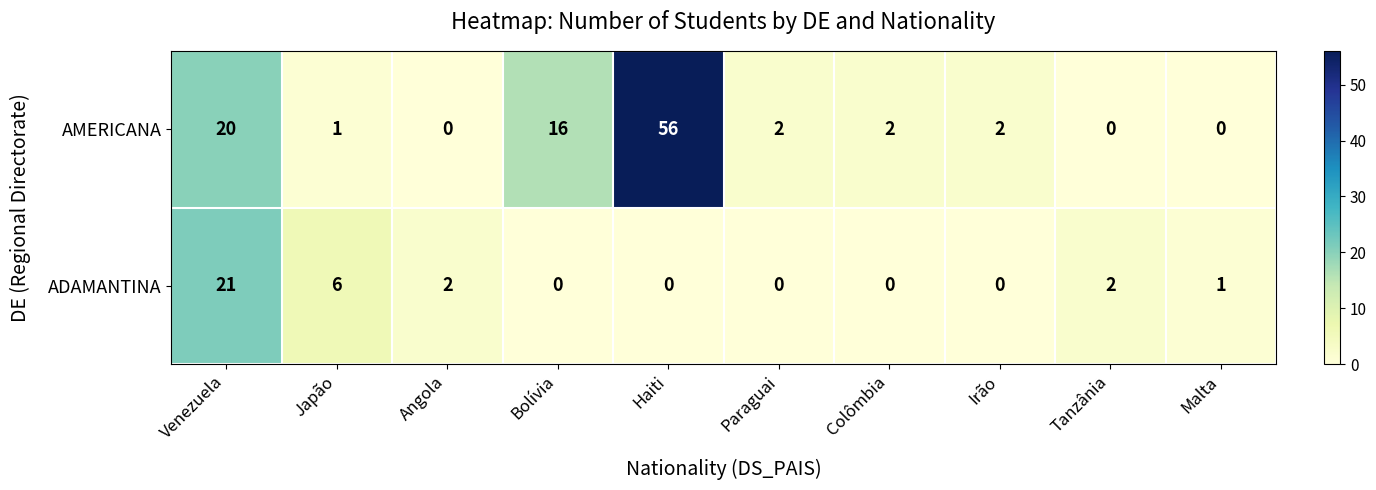

Reading left to right, transcribe all the data shown in this chart.

AMERICANA: 20	1	0	16	56	2	2	2	0	0
ADAMANTINA: 21	6	2	0	0	0	0	0	2	1